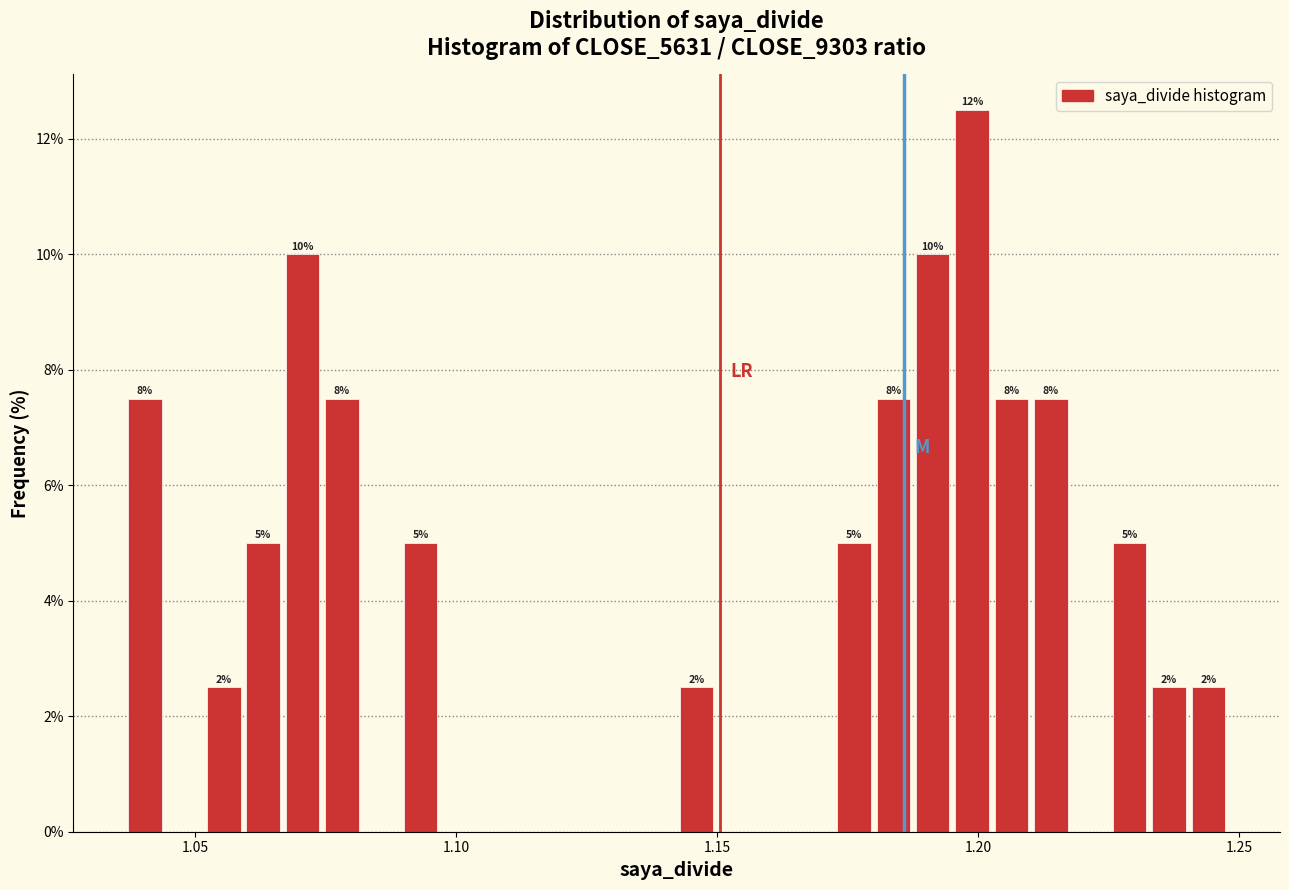

Around what value on the x-axis is the tallest bar? Give the approximate position of its centre, as read against the axis.

1.200